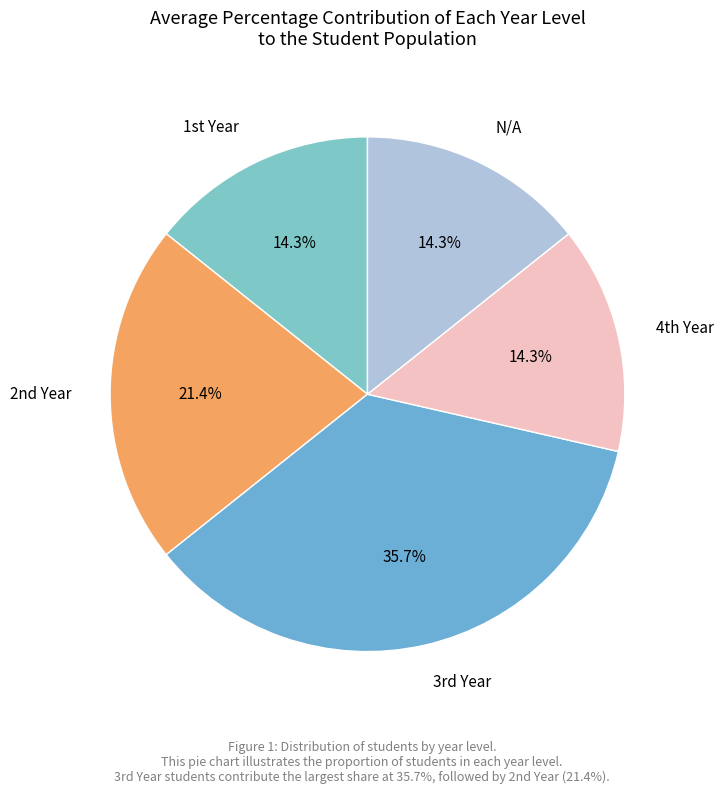

Is there a majority slice in this chart?

No